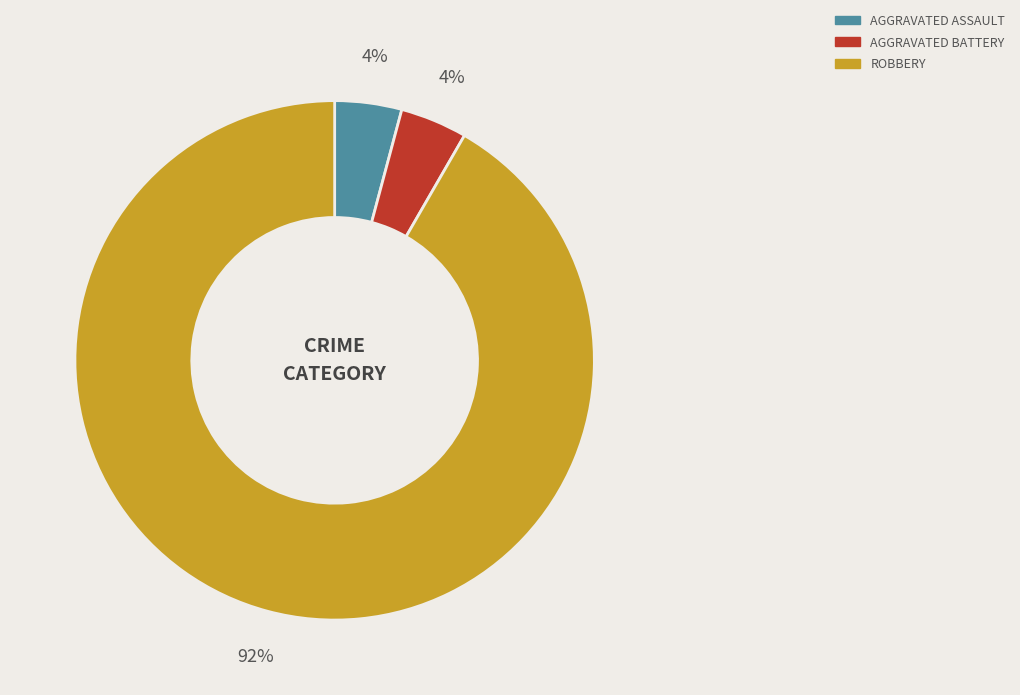

Is there any slice that represents more than half of the pie?

Yes